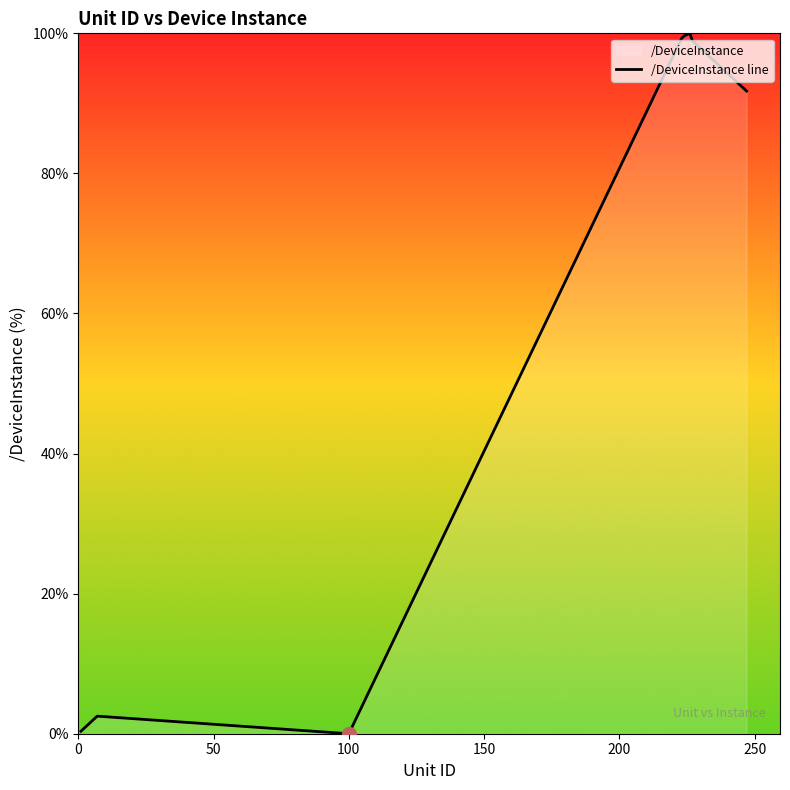

What is the difference between the maximum and minimum values?

100.0